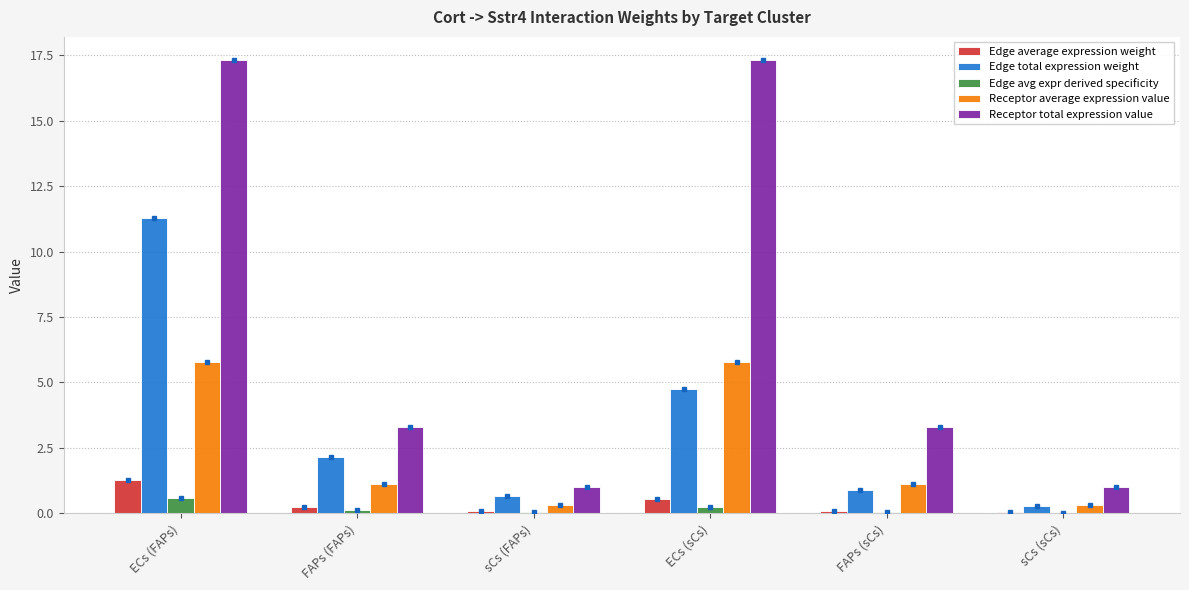

Between ECs (FAPs) and sCs (sCs), which series saw the biggest shift?

Receptor total expression value